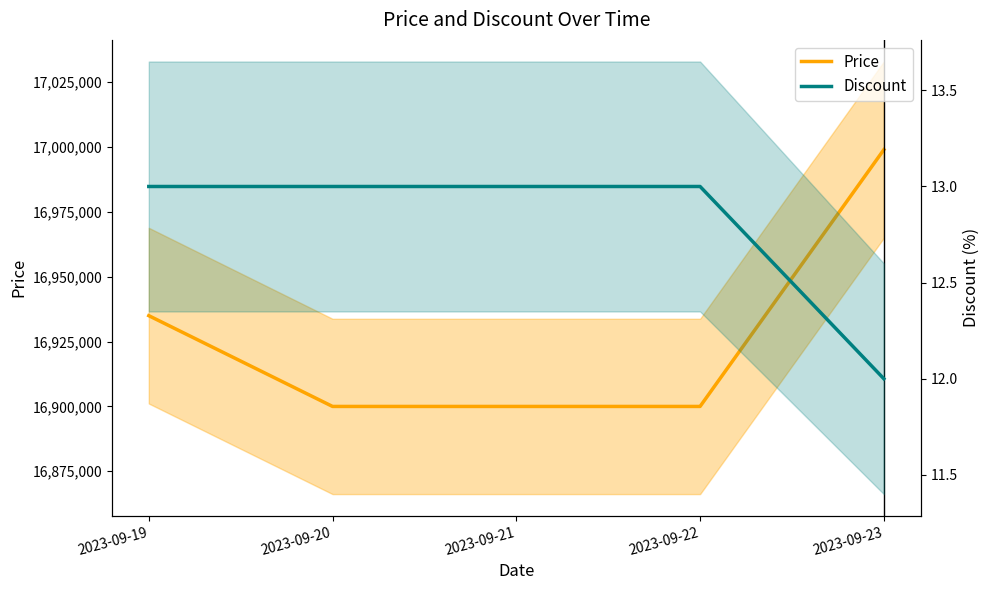

How many values in the Discount series are below 13?

1